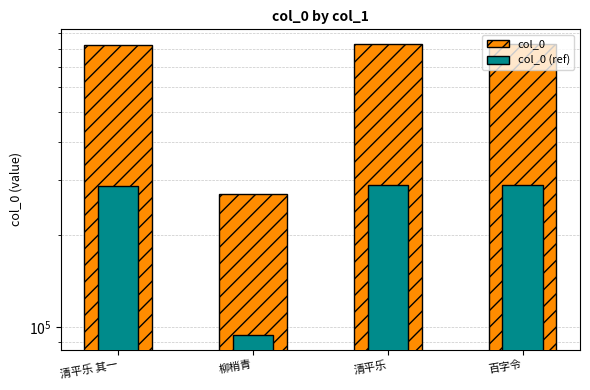

True or false: col_0 (ref) has a value of 103241.8 at 清平乐.

False